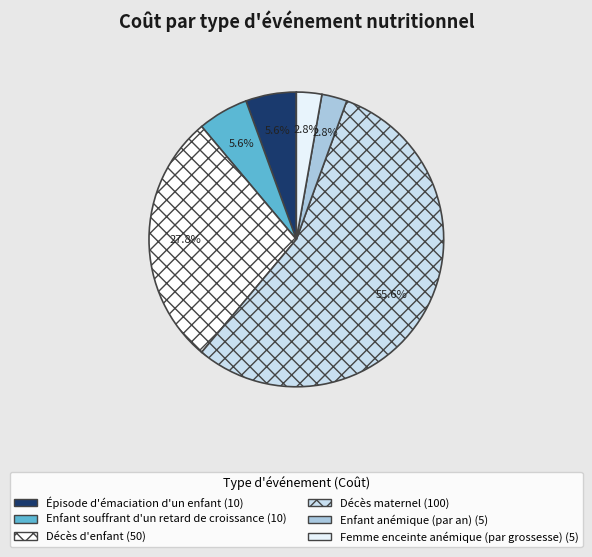

To the nearest percent, what is the combined percentage of Enfant souffrant d'un retard de croissance and Épisode d'émaciation d'un enfant?

11%